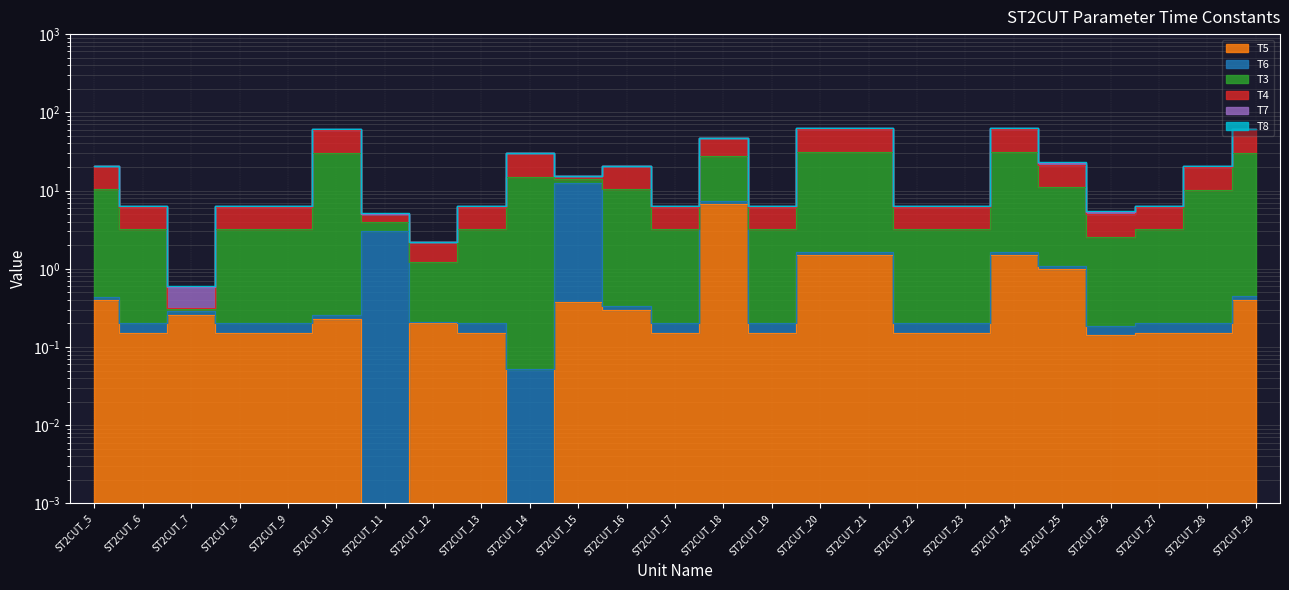

Which category has the lowest value in the T4 series?

ST2CUT_7